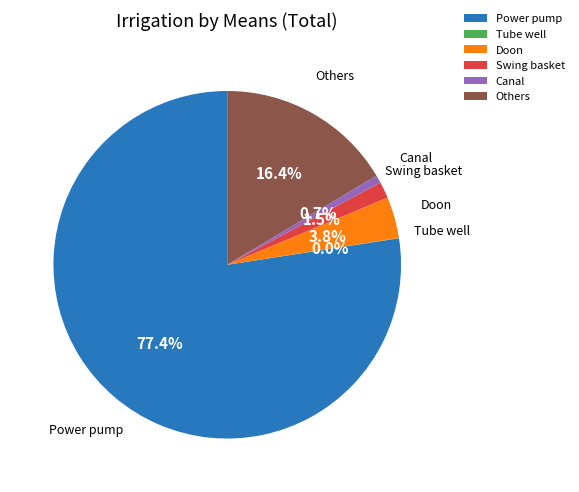

Which slice is the largest?

Power pump